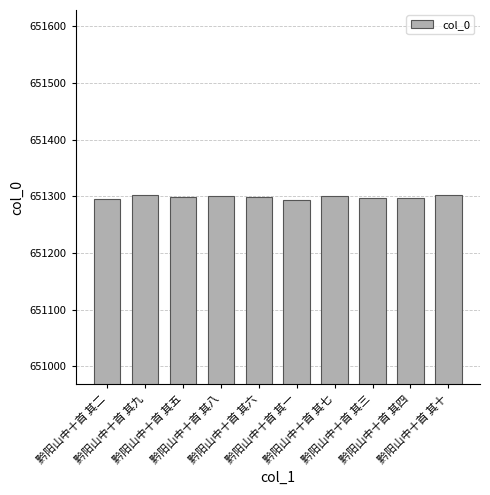

What is the ratio of the value at 黔阳山中十首 其八 to the value at 黔阳山中十首 其四?

1.0